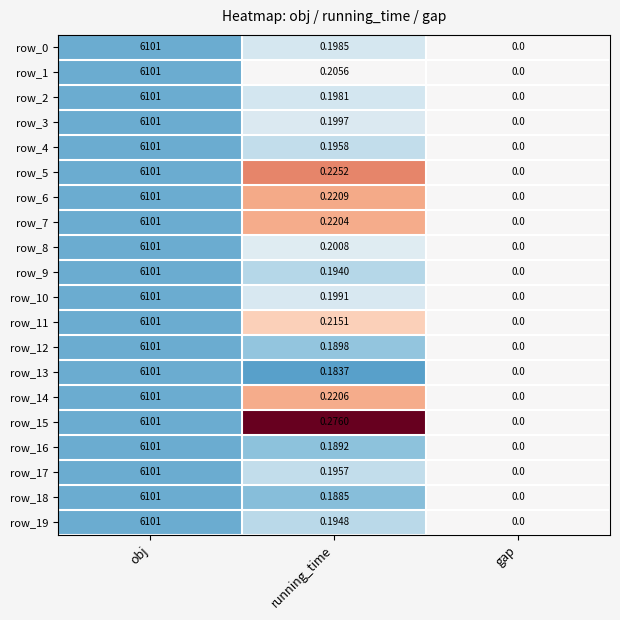

How many data points does each series have?

3